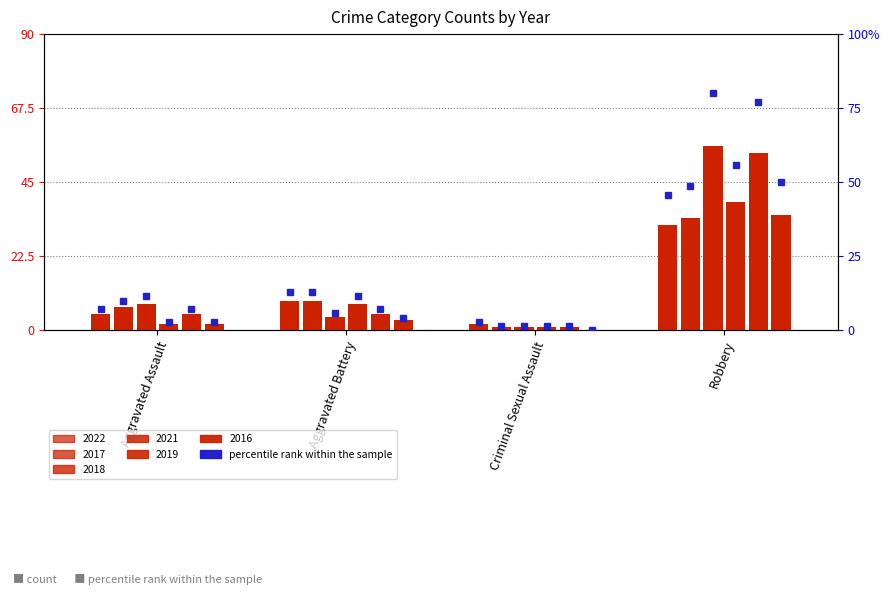

At which category does the chart reach its minimum across all series?

Criminal Sexual Assault